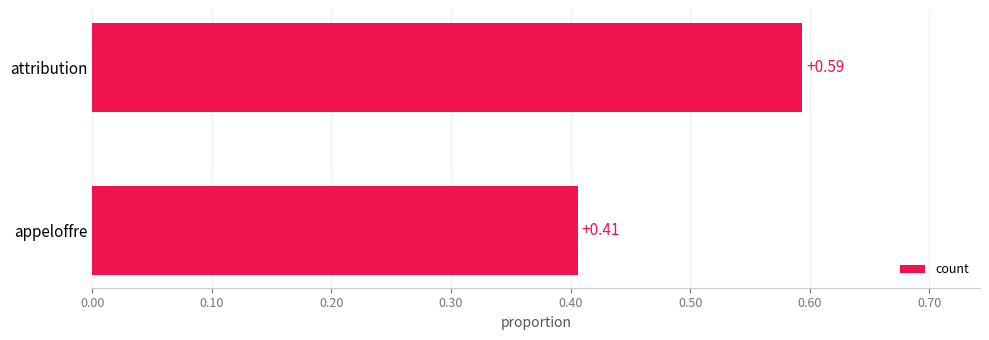

At which category does the chart reach its peak across all series?

attribution